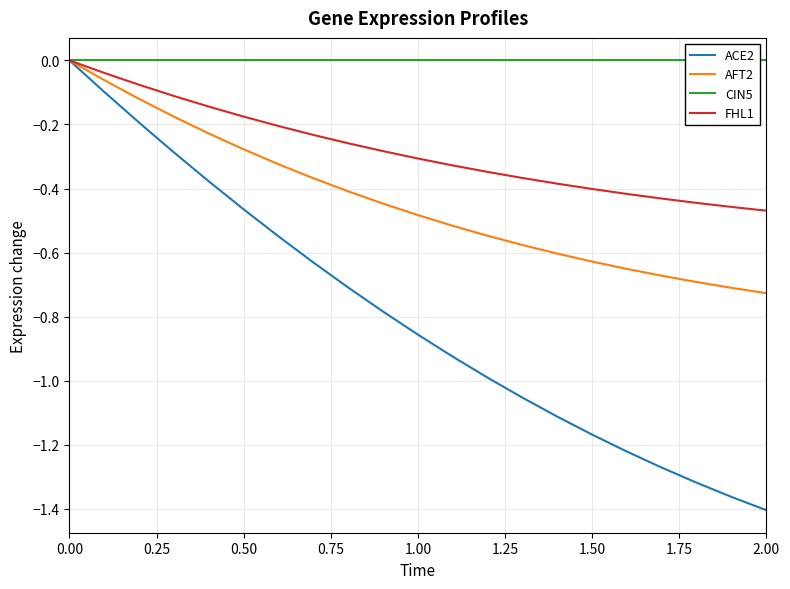

What is the difference between the highest and lowest values at 18?

1.3